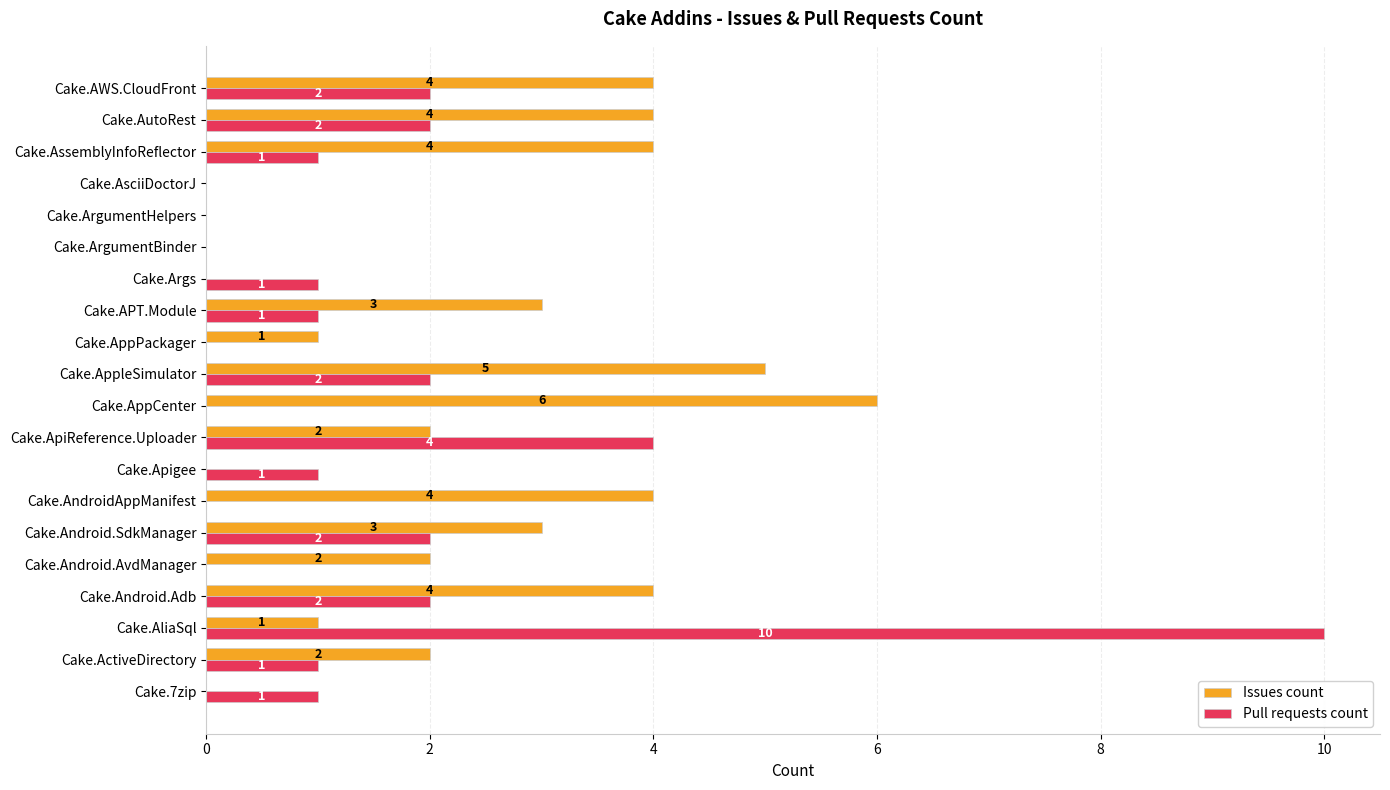

True or false: Pull requests count has a value of 1 at Cake.Apigee.

True